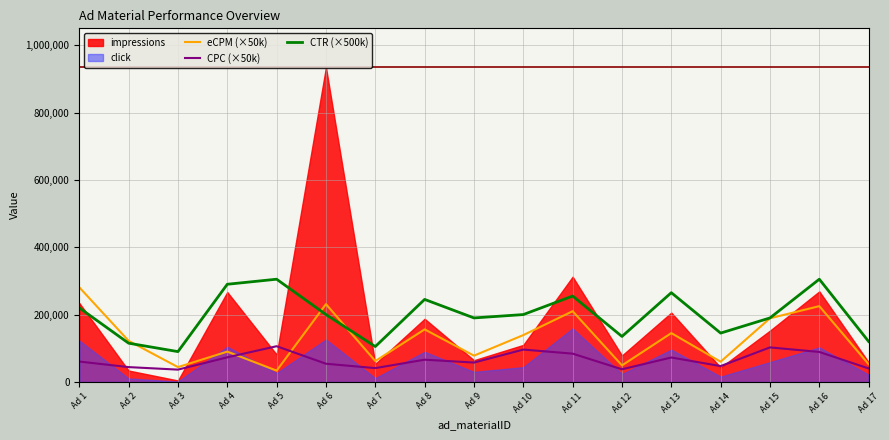

At which category does CPC (×50k) reach its first local valley?

Ad 3